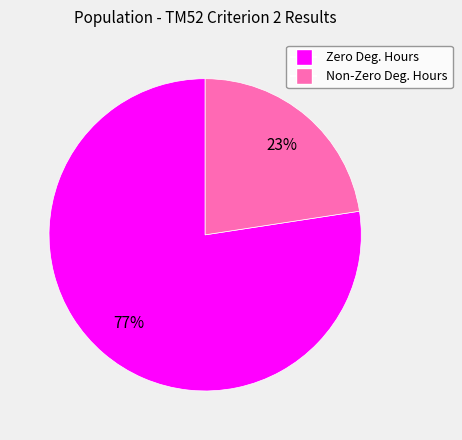

To the nearest percent, what is the combined percentage of Non-Zero Deg. Hours and Zero Deg. Hours?

100%